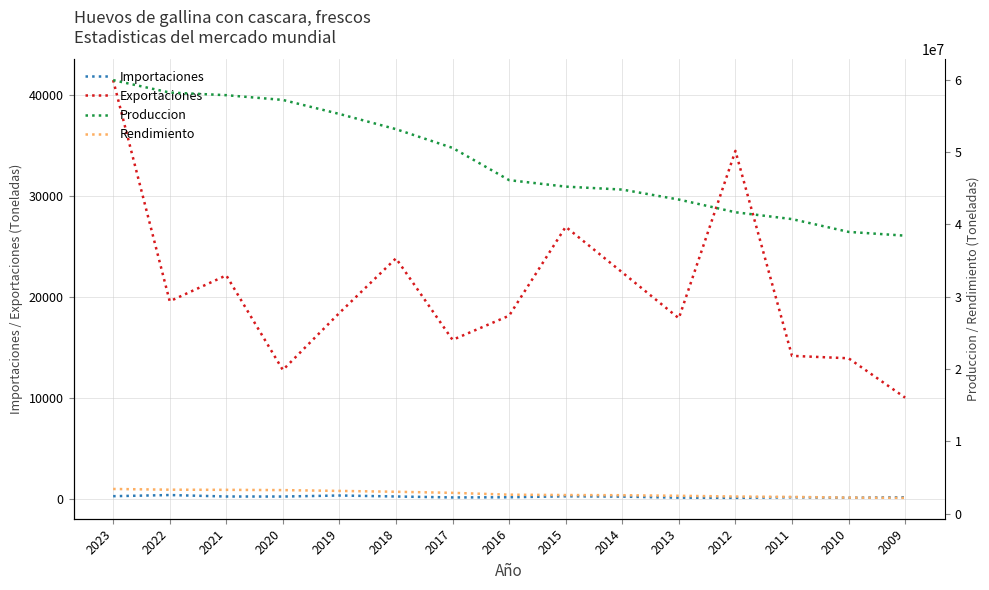

What is the sum of all Exportaciones values?

311953.8